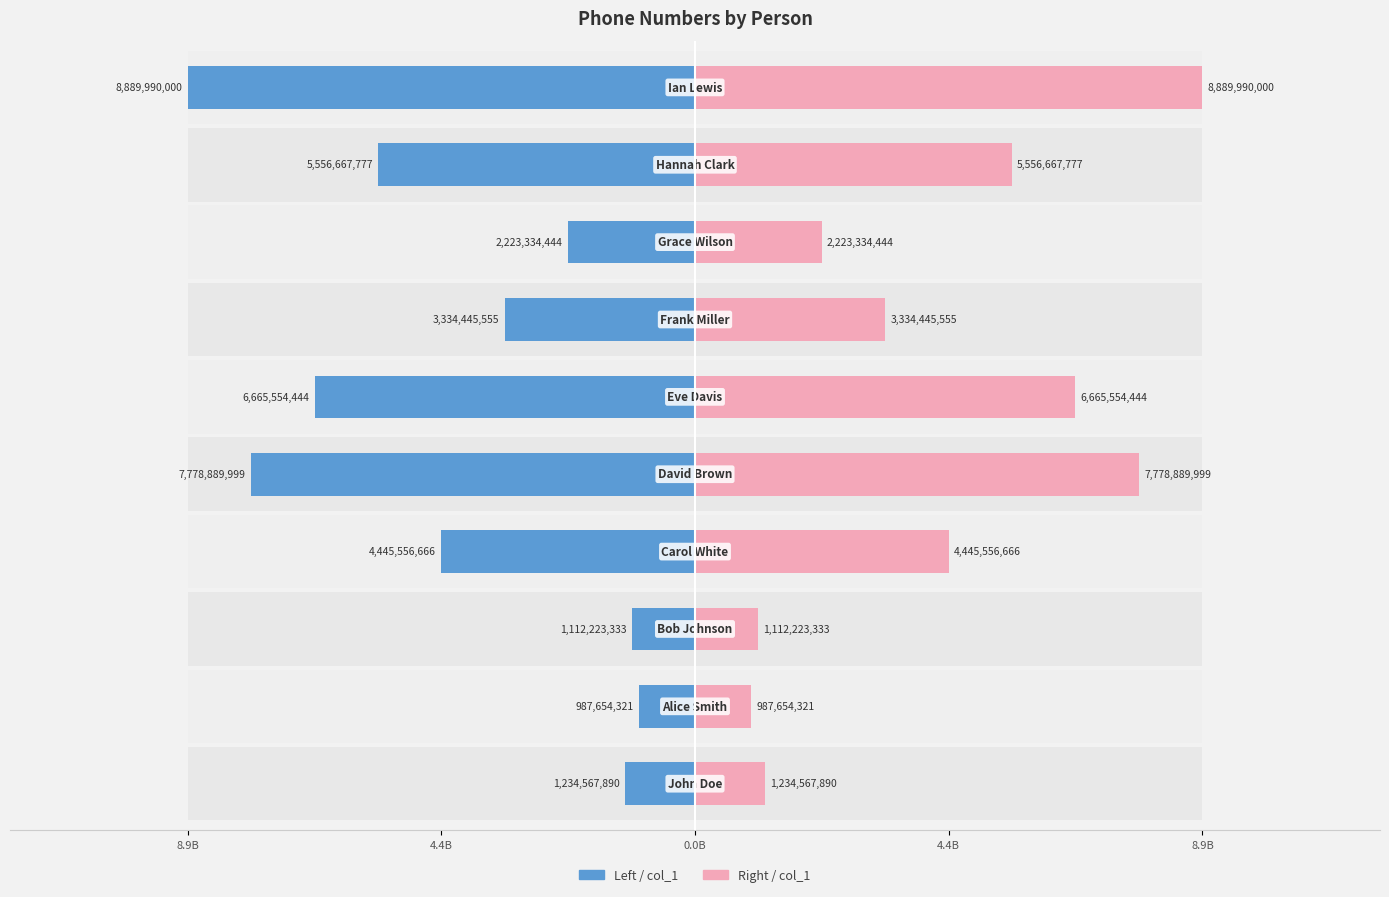

Which has a higher value, 7 or 6?

7